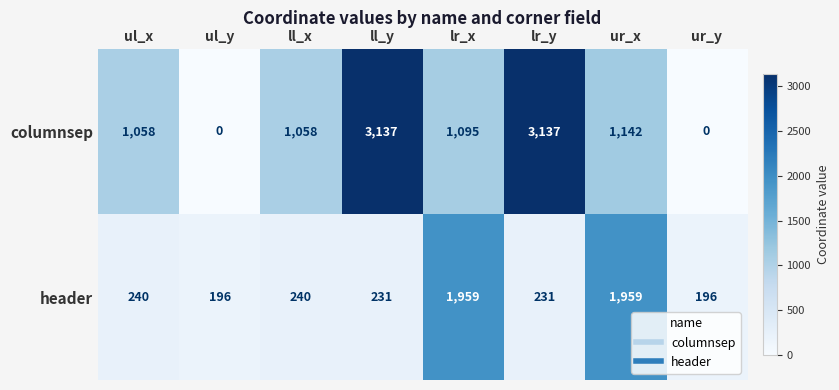

The value of columnsep at ll_x is 679. True or false?

False